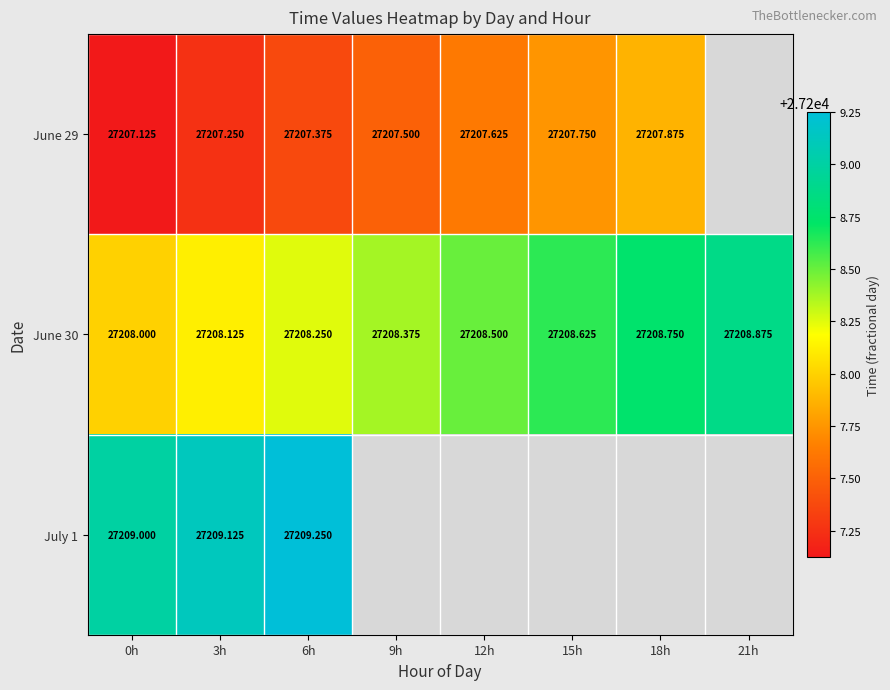

What is the maximum value shown in the chart?

27209.2